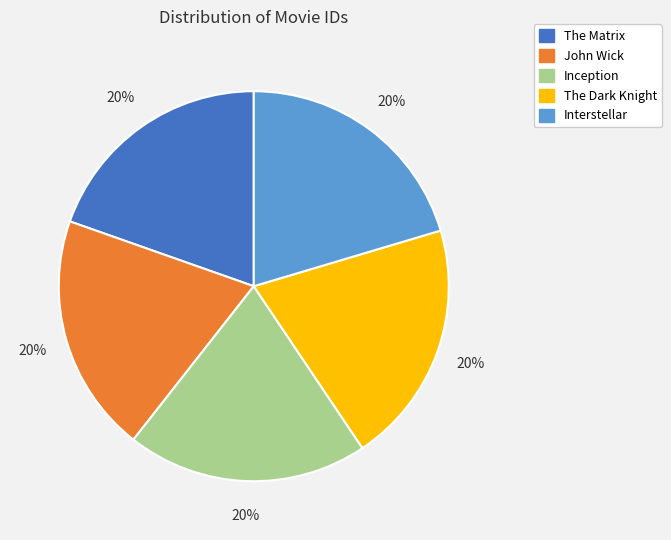

Approximately how many times larger is the value at John Wick compared to Interstellar?

1.0